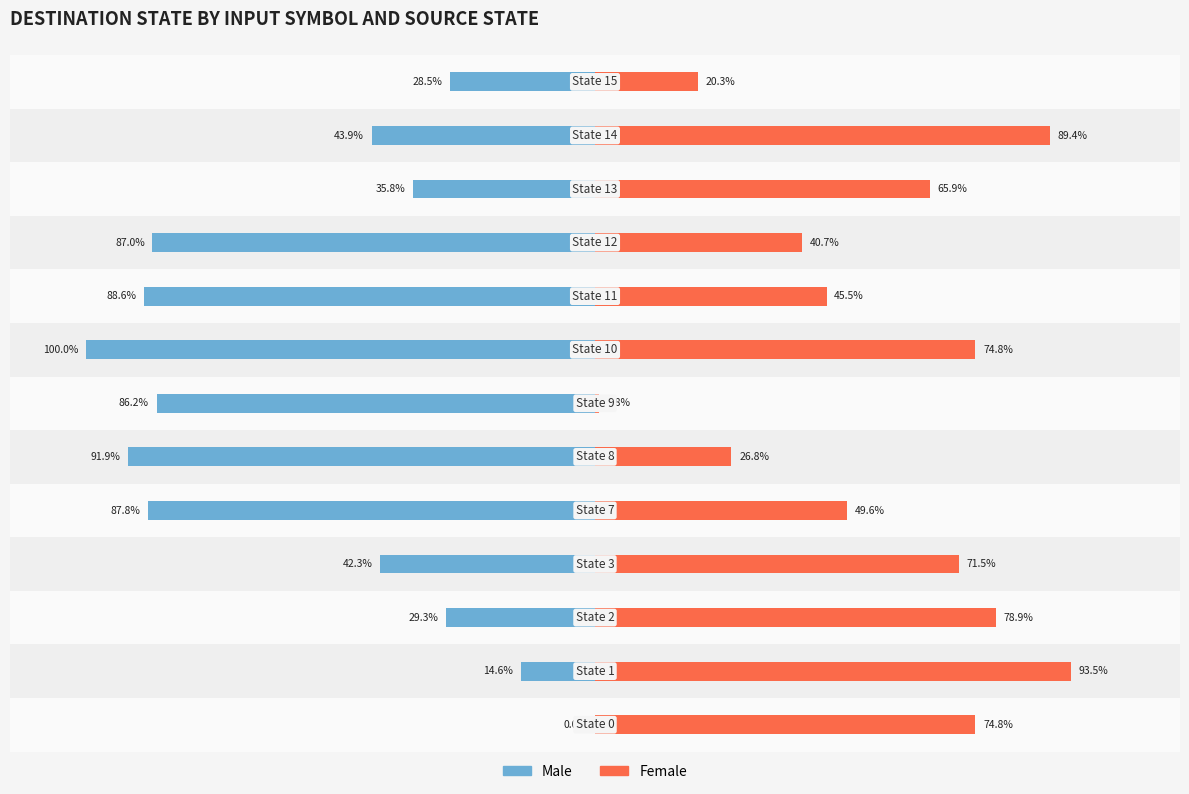

What value does the Male series have at 6?

-86.2